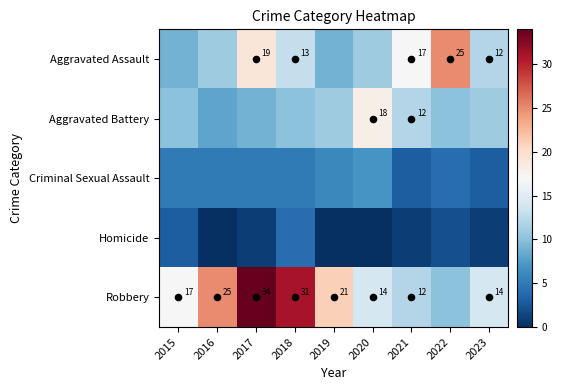

Rank the series by their average value, from lowest to highest.

Homicide, Criminal Sexual Assault, Aggravated Battery, Aggravated Assault, Robbery